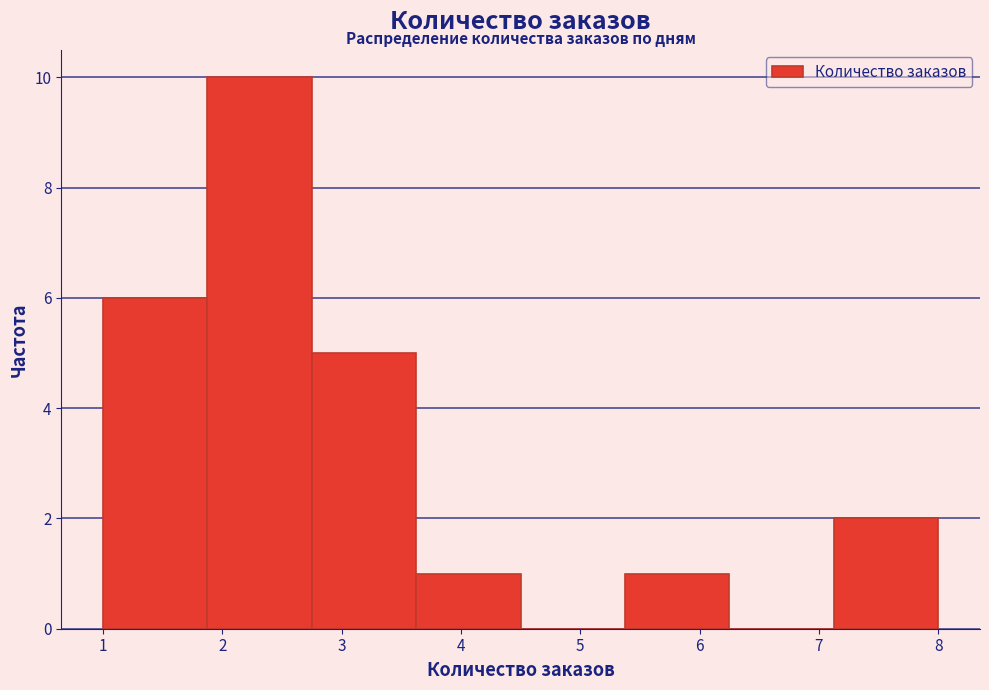

What is the height of the bar covering 7.1 to 8.0 on the x-axis? Neither the bar edges nor the heights are printed on the chart, so give them approximately, as read against the axes.

2